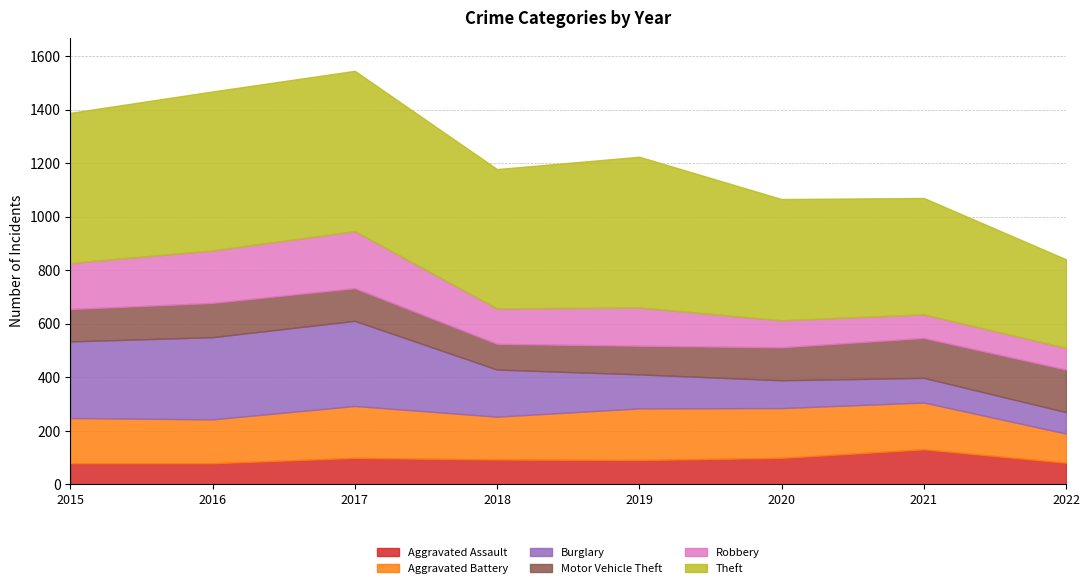

True or false: Aggravated Battery and Aggravated Assault cross at least once.

False